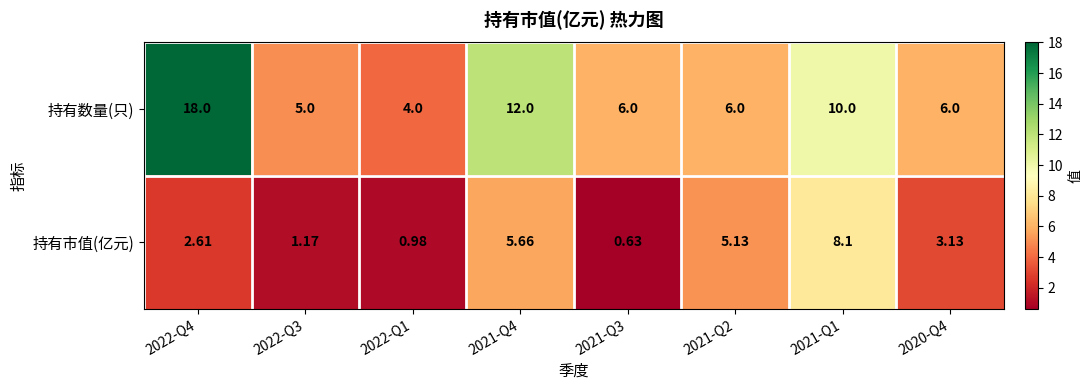

Which series has the largest range (max minus min)?

持有数量(只)